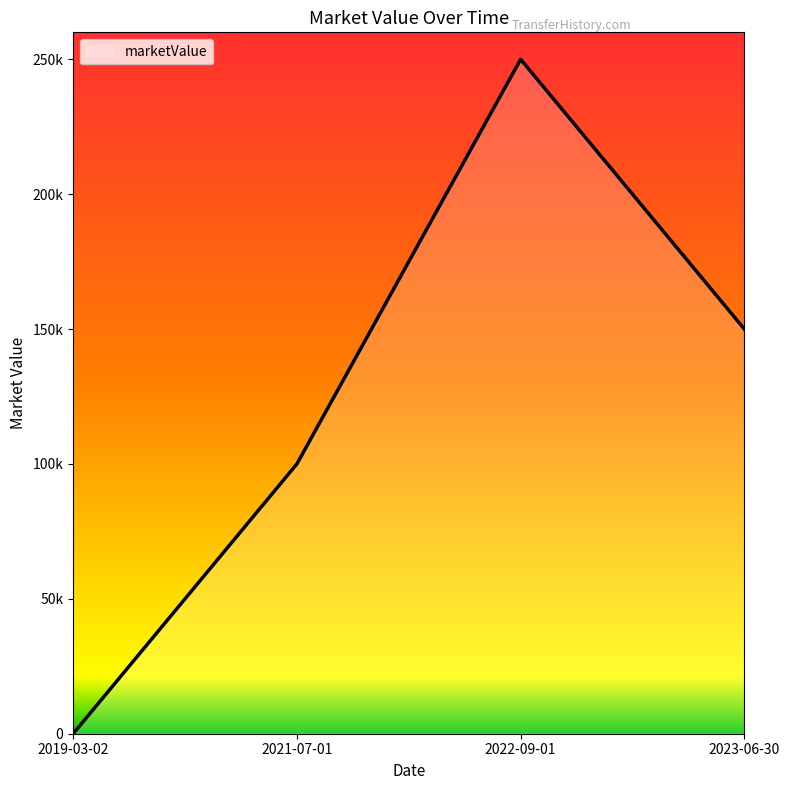

Which label corresponds to the largest value in the chart?

2022-09-01